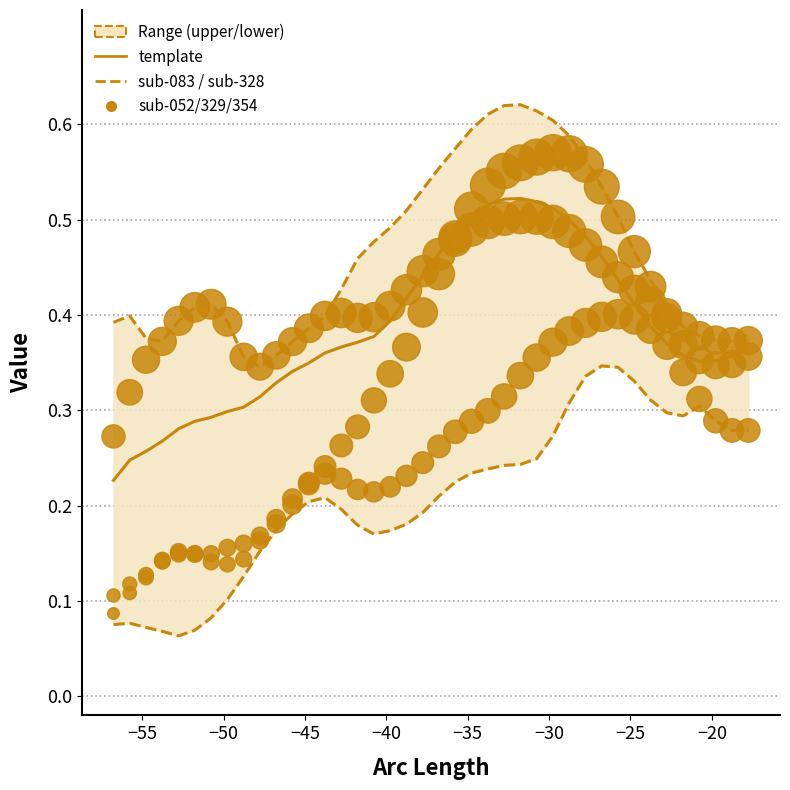

At how many categories does at least one series exceed 0?

40